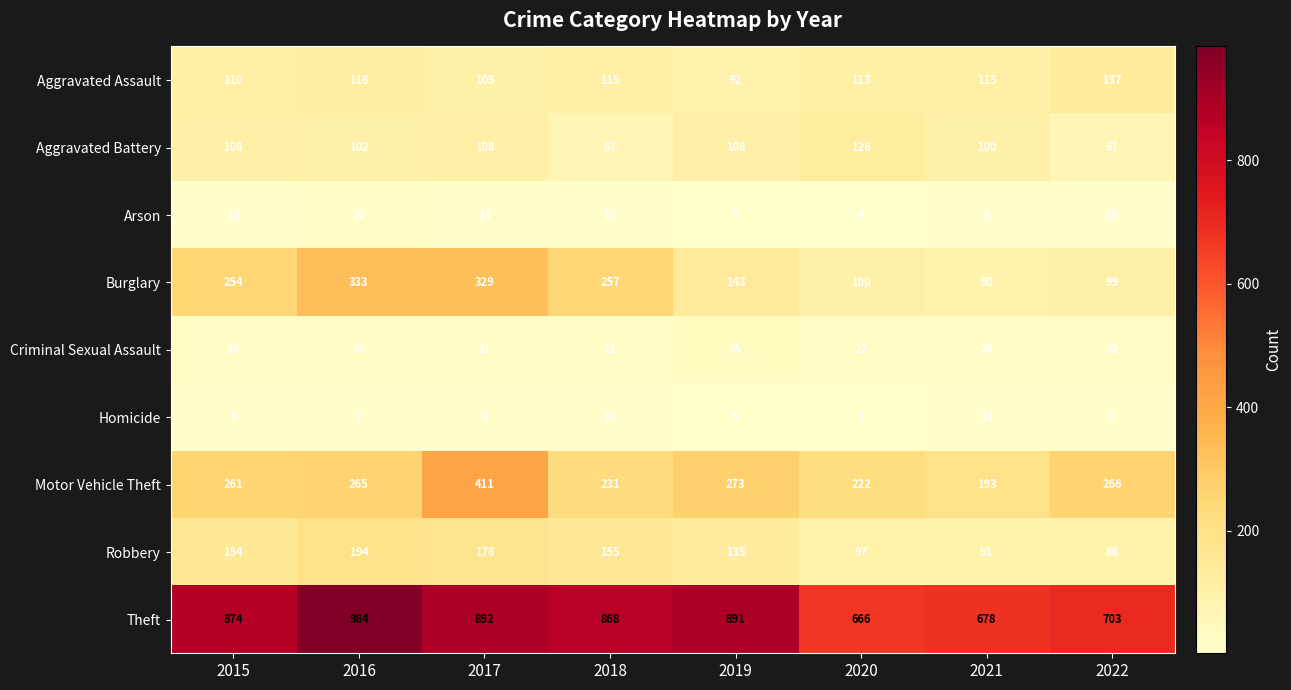

Is the value of Burglary at 2022 greater than the value of Arson at 2020?

Yes